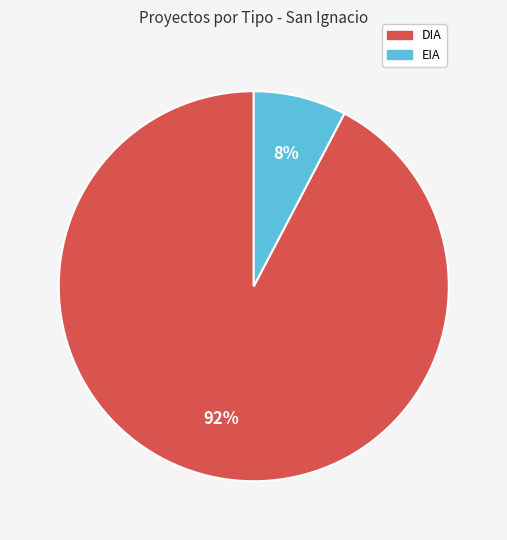

Rank the categories by value from lowest to highest.

EIA, DIA